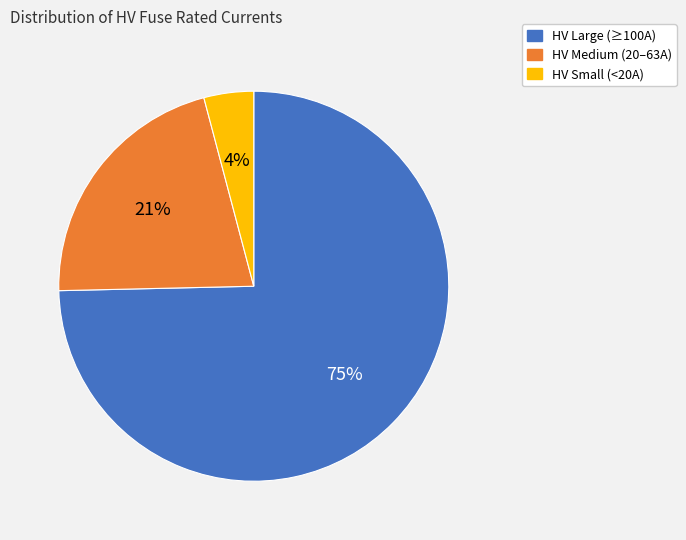

Does any single category account for the majority?

Yes